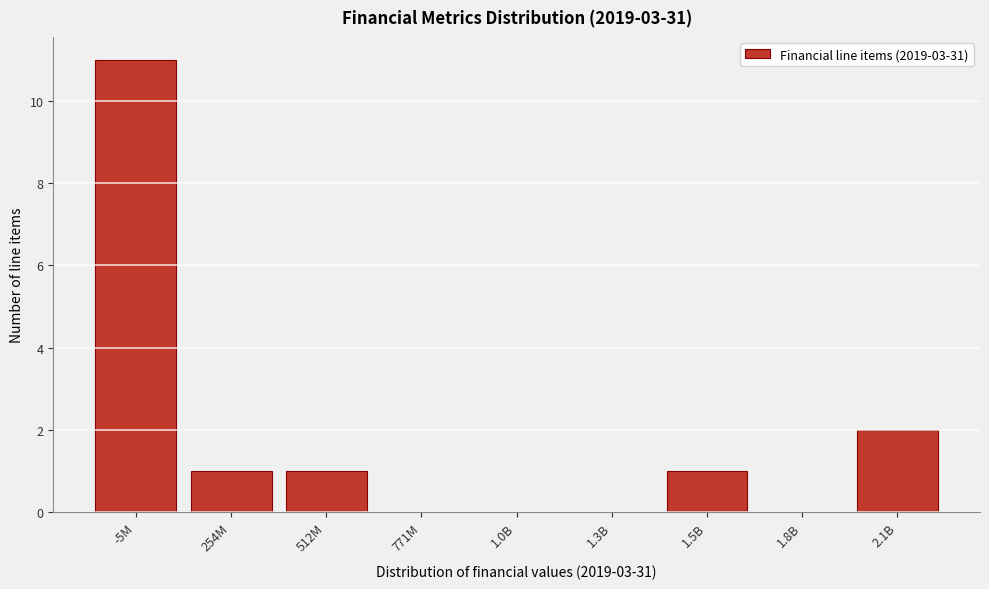

Reading left to right, what are all the values shown in this chart?

-5M=11	254M=1	512M=1	771M=0	1.0B=0	1.3B=0	1.5B=1	1.8B=0	2.1B=2